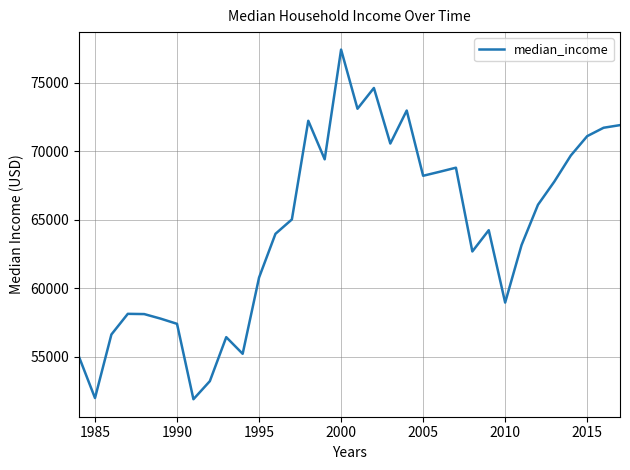

What is the smallest value displayed?

51886